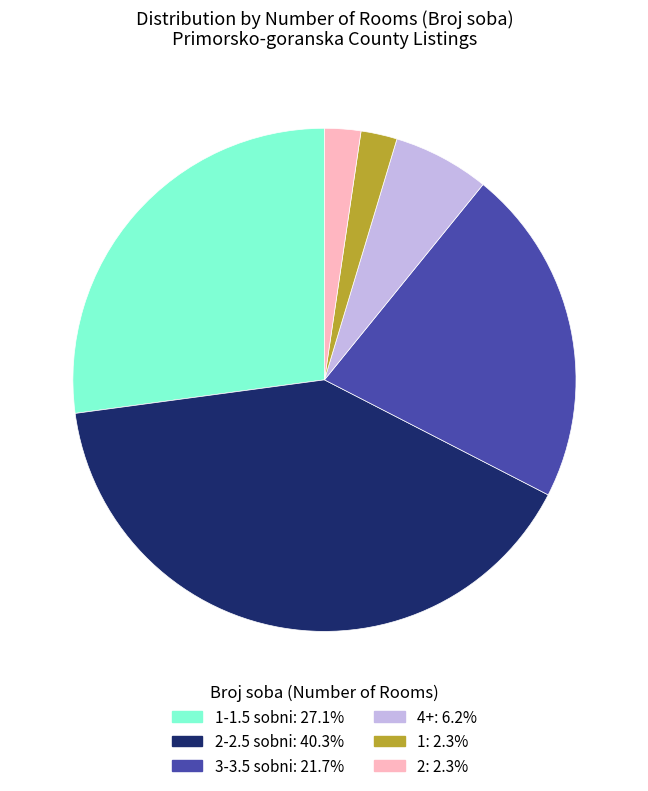

Count the number of slices in the pie.

6